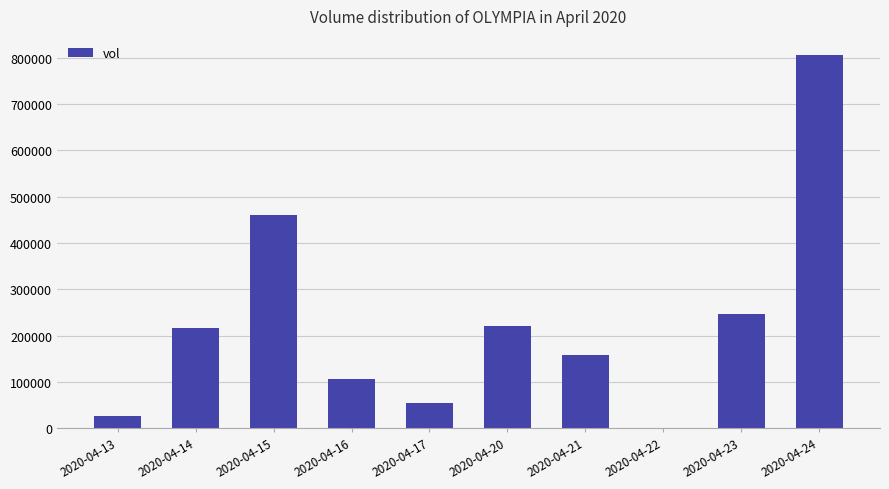

What is the average value?

229660